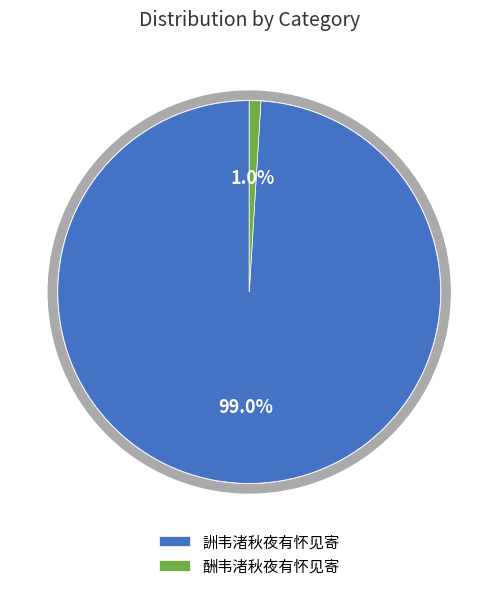

What percentage is NOT represented by 酬韦渚秋夜有怀见寄?

99.0%